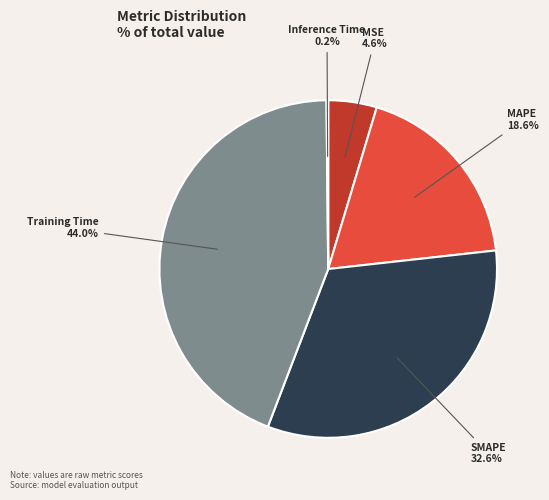

How much of the chart is everything except MAPE?

81.4%